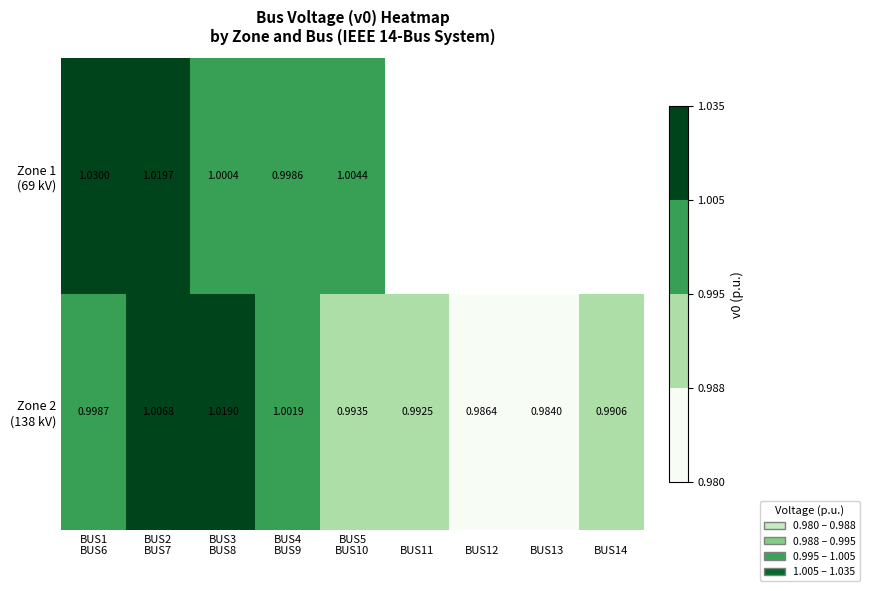

The Zone 1 (69 kV) series shows 0.7 at BUS5 BUS10. True or false?

False